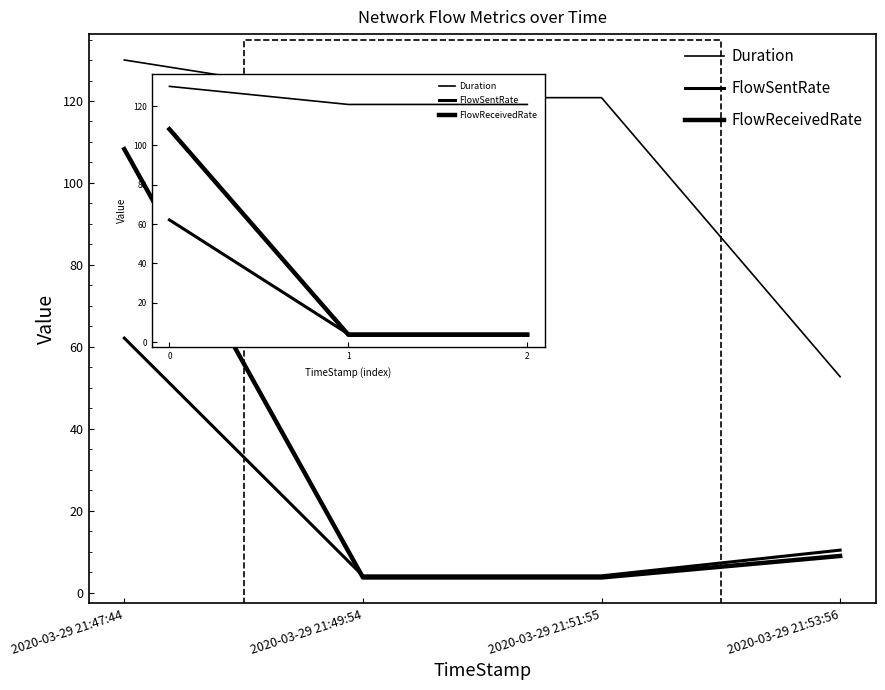

How many lines are shown in the chart?

3